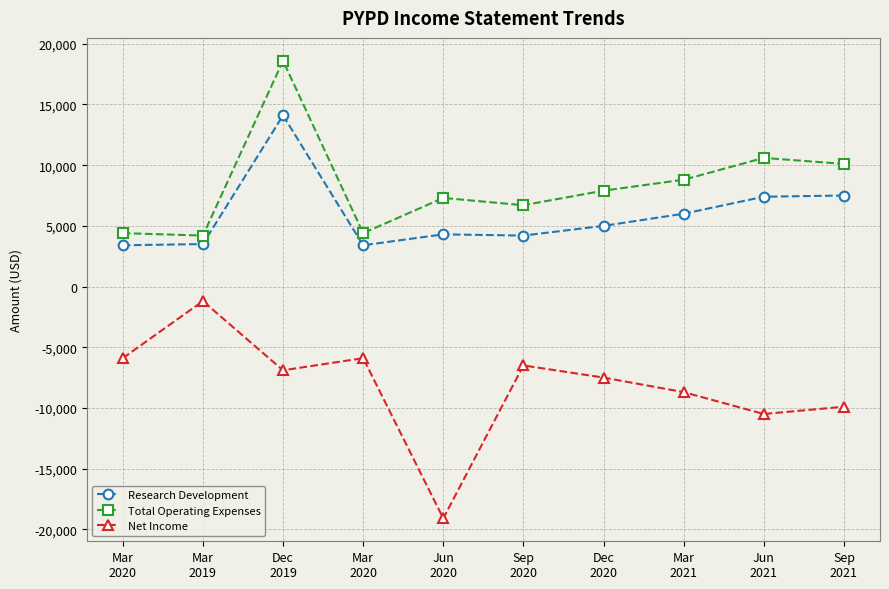

At which category does Net Income reach its first local valley?

Dec
2019